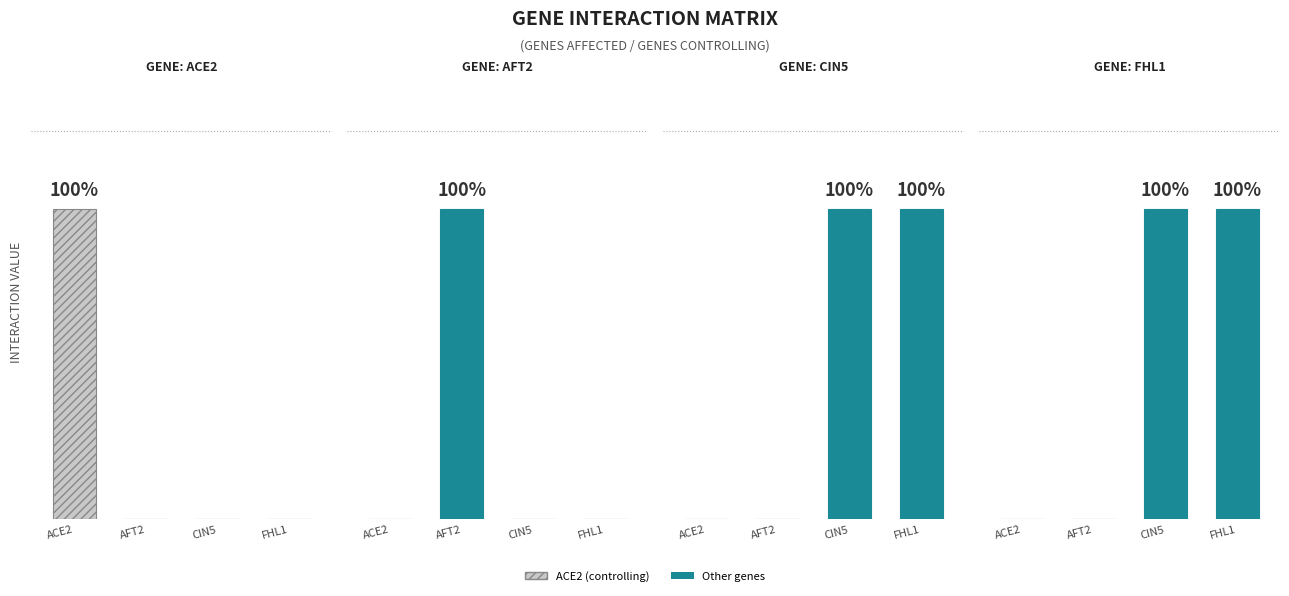

What is the label of the 3rd bar from the right?

AFT2